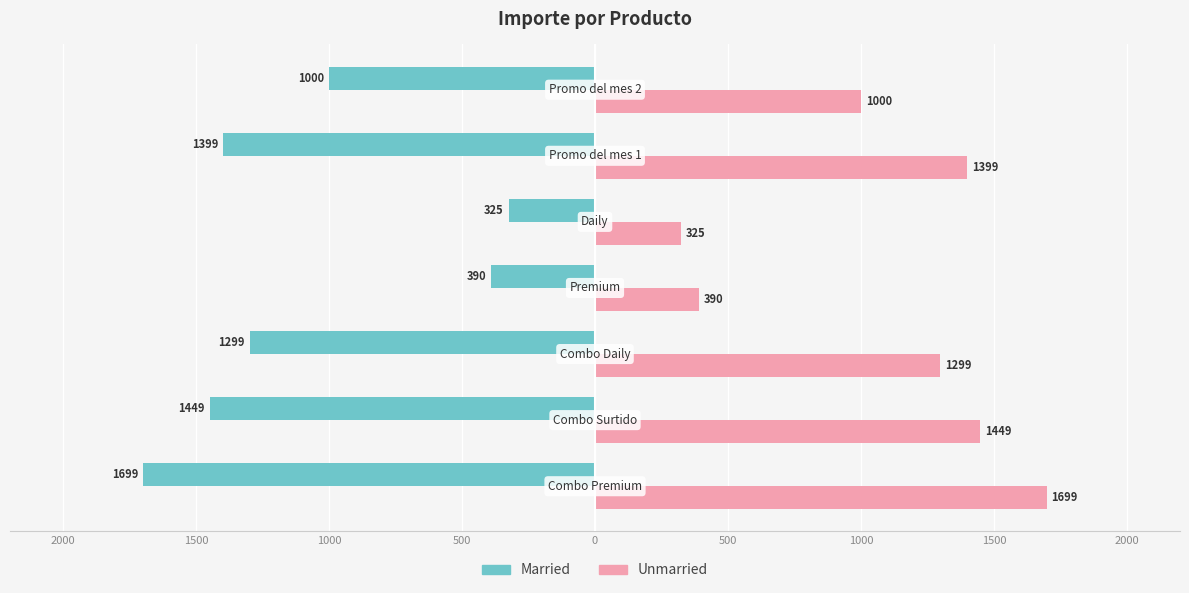

What are all the series names shown in the legend?

Married, Unmarried